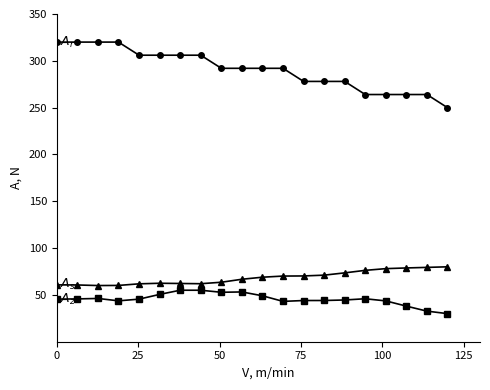

What is the smallest value displayed?

30.0